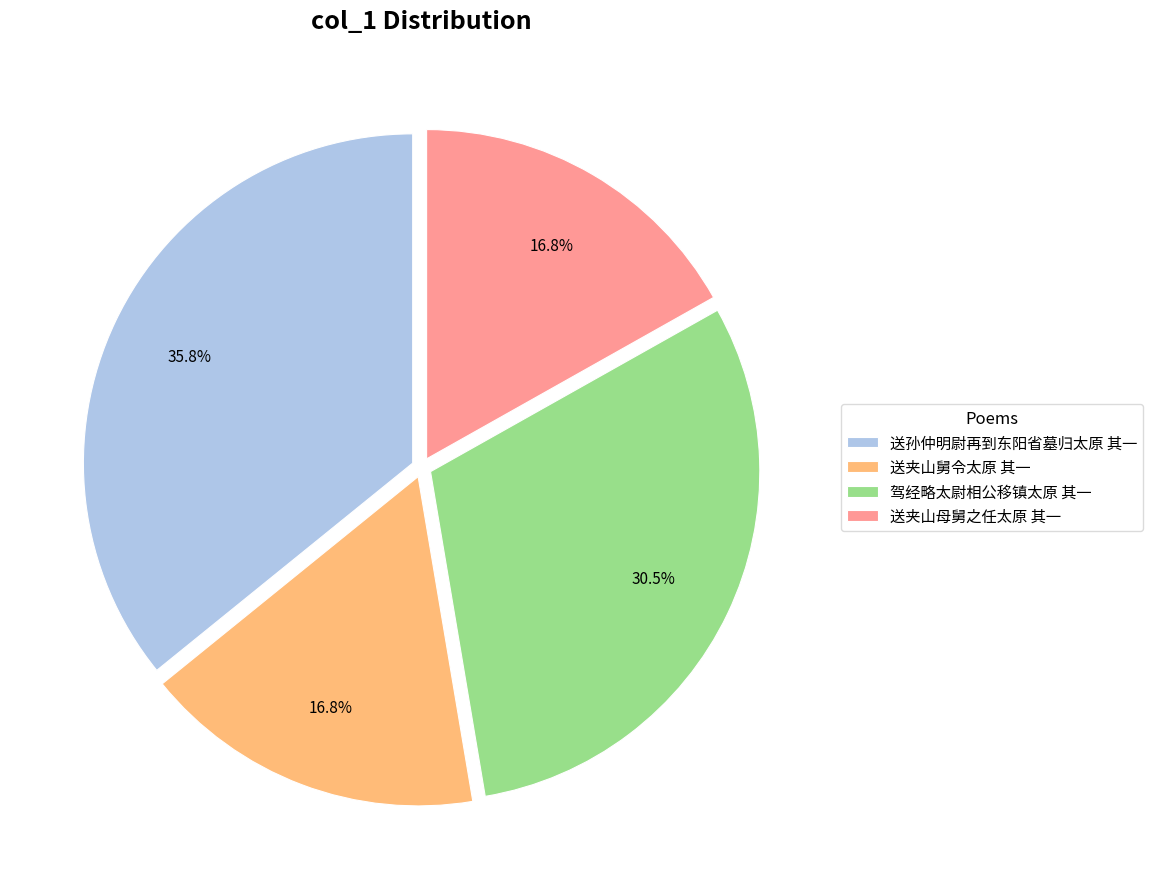

Count the number of slices in the pie.

4